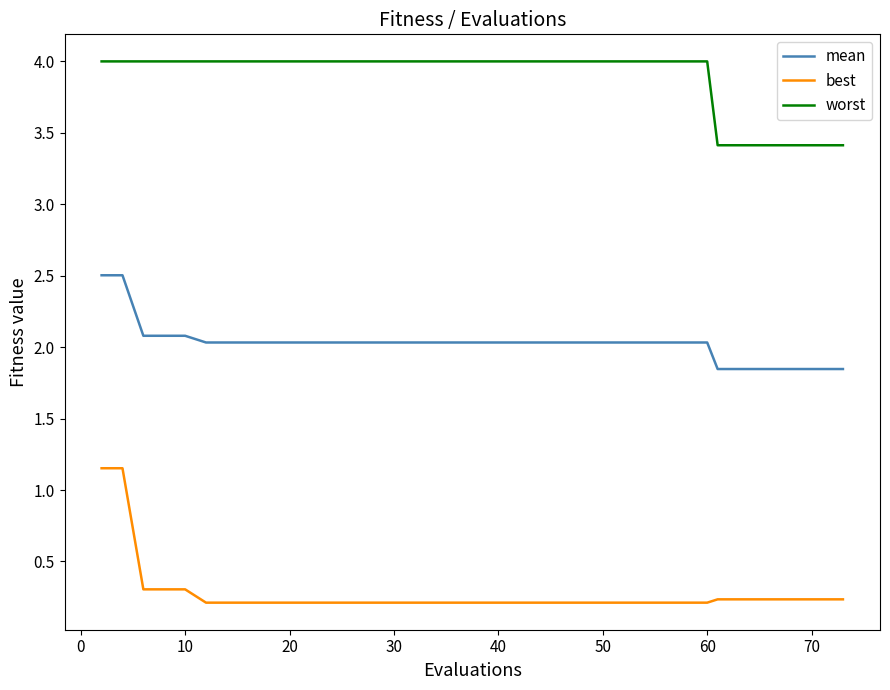

Rank the series by their maximum value, from highest to lowest.

worst, mean, best